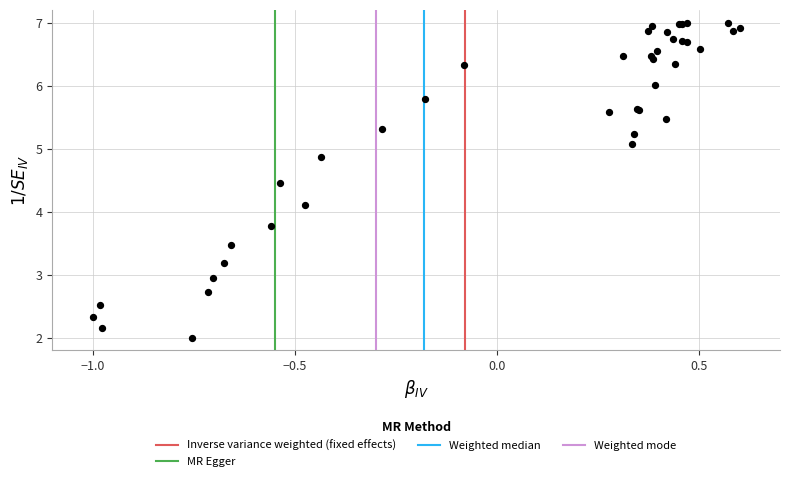

What Y value in the scatter plot is closest to 4?

4.1